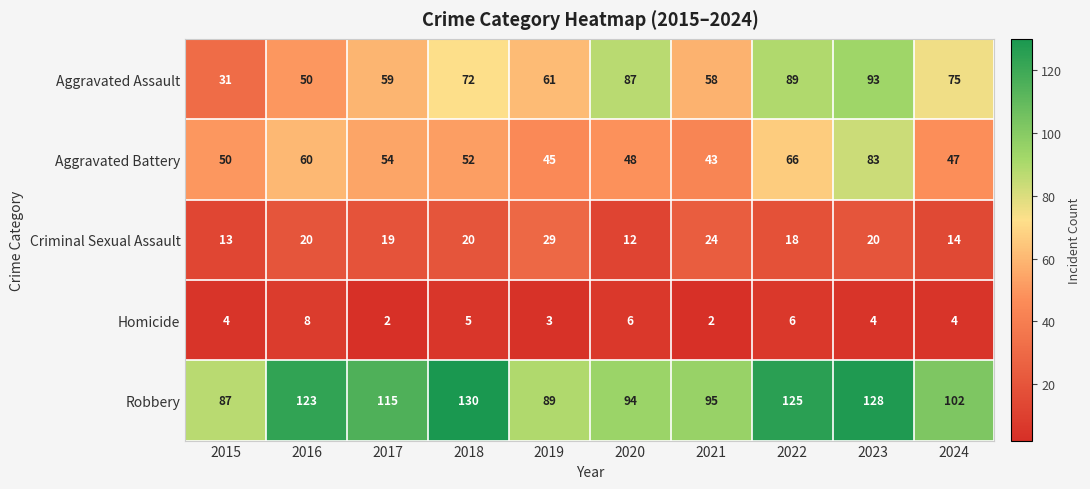

List the series in order of their peak value, lowest first.

Homicide, Criminal Sexual Assault, Aggravated Battery, Aggravated Assault, Robbery